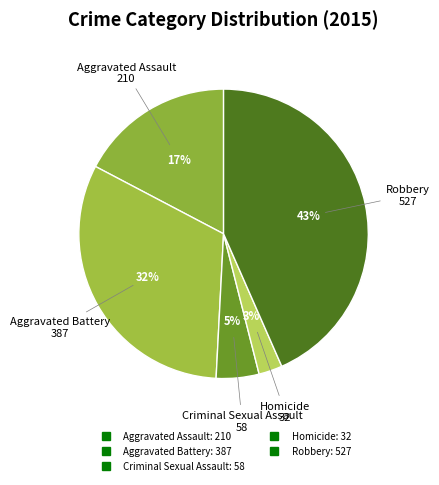

True or false: Aggravated Battery accounts for 27% of the total.

False